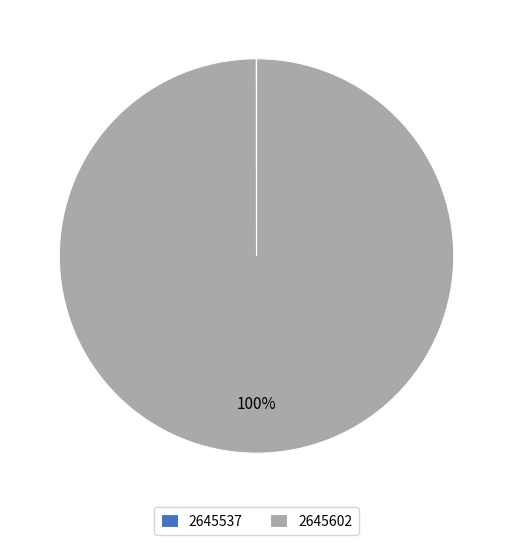

What is the largest slice in the pie chart?

2645602